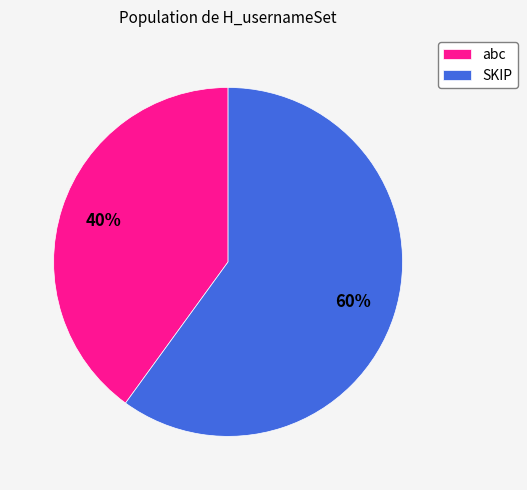

How many slices are in this pie chart?

2